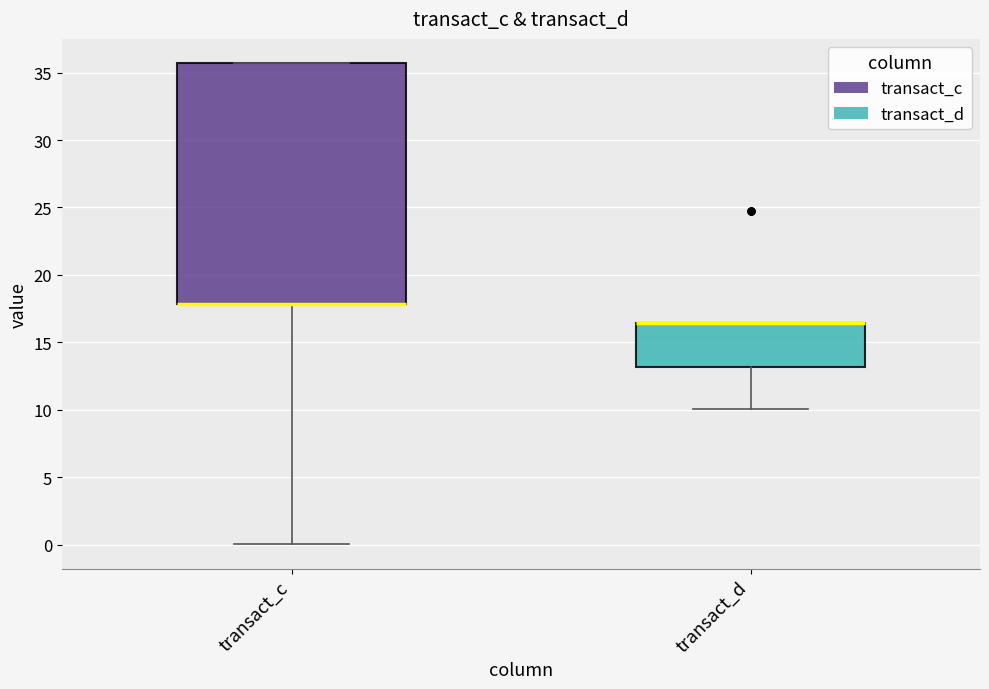

Where is the lower edge of the box for transact_d on the y-axis? The values are not printed on the chart, so give them approximately, as read against the axis.

13.0